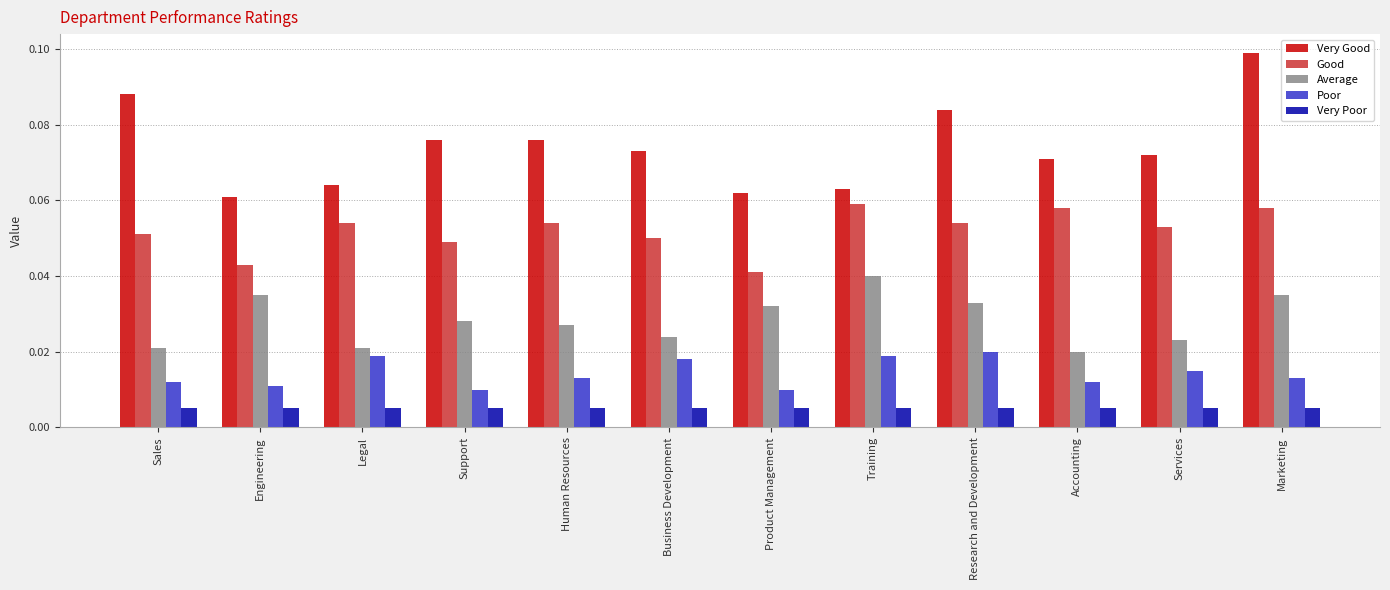

Which series has the largest total across all categories?

Very Good